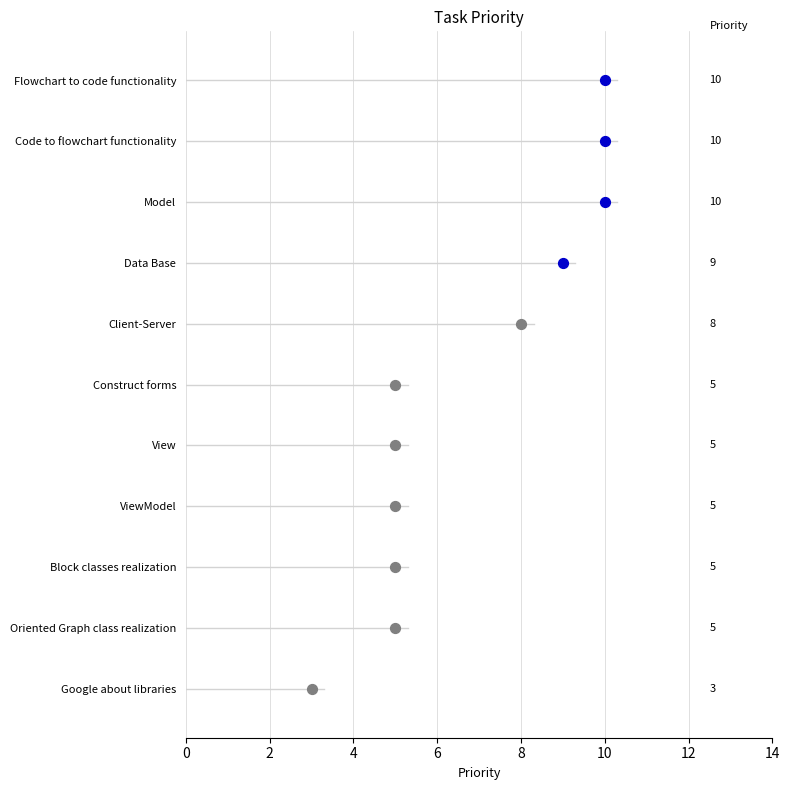

What is the ratio of the value at ViewModel to the value at Client-Server?

0.6